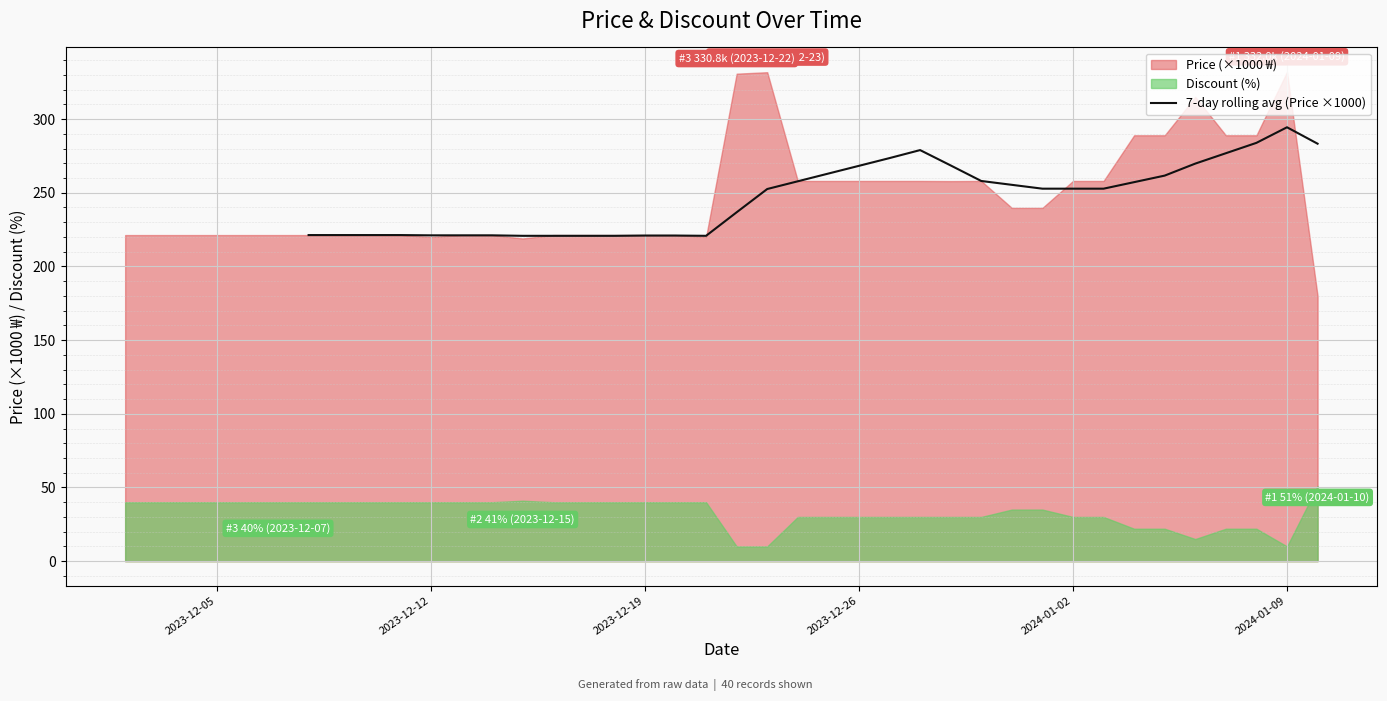

How many data points are less than 236?

14